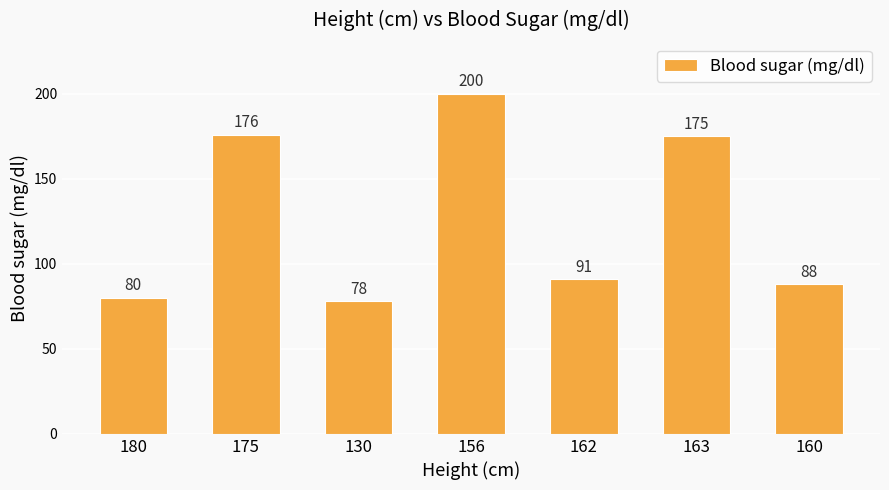

The chart shows a value of 128 at 130. True or false?

False